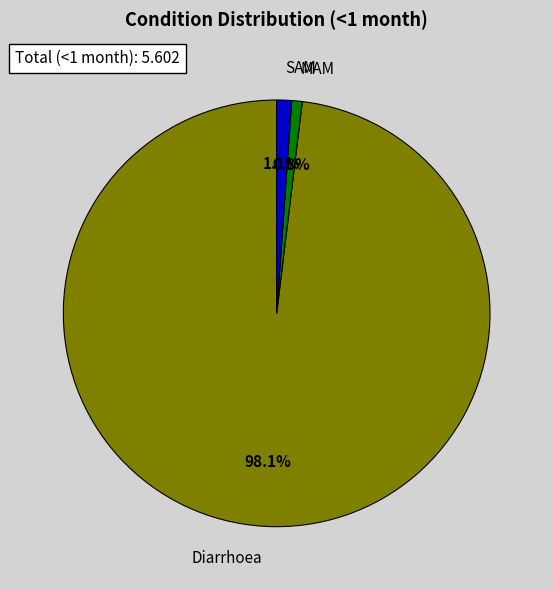

Between SAM and Diarrhoea, which is larger?

Diarrhoea